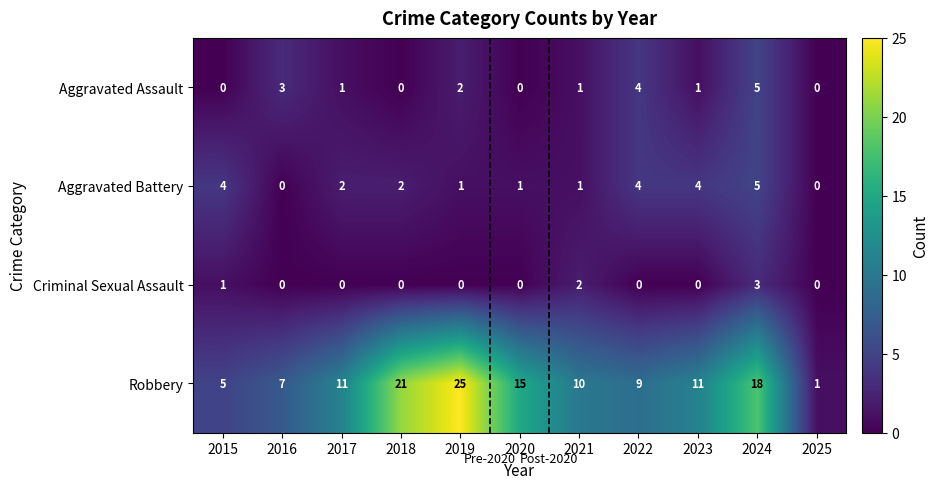

Is it true that Criminal Sexual Assault equals 3 at 2021?

False